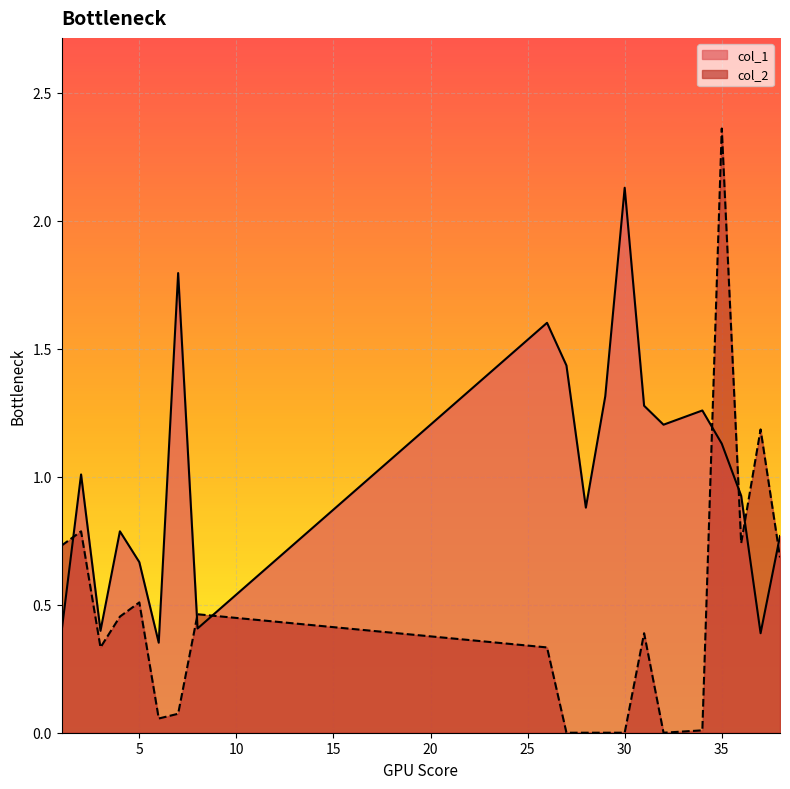

What is the average value of the col_1 series?

1.0